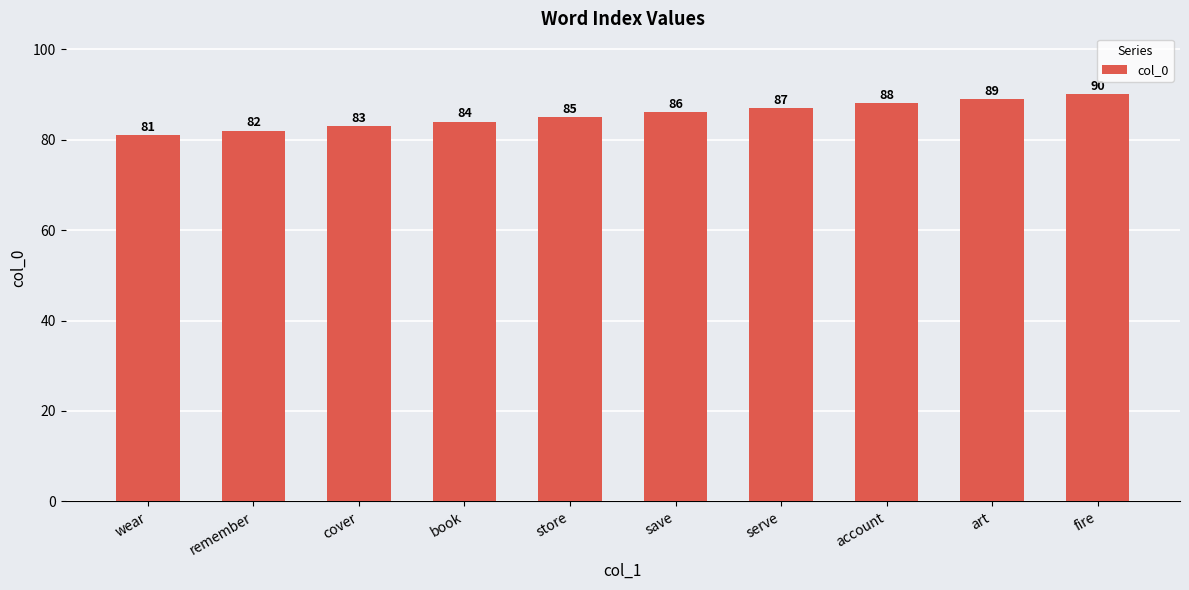

How many categories are shown in the chart?

10